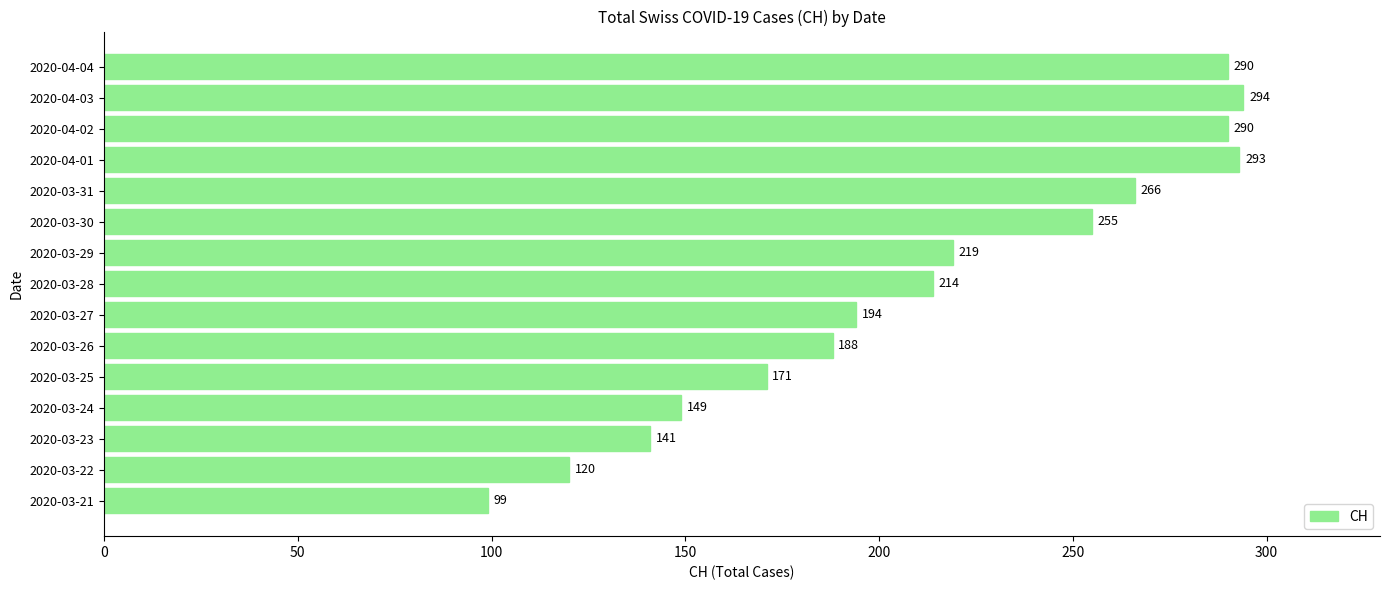

What is the maximum value shown in the chart?

294